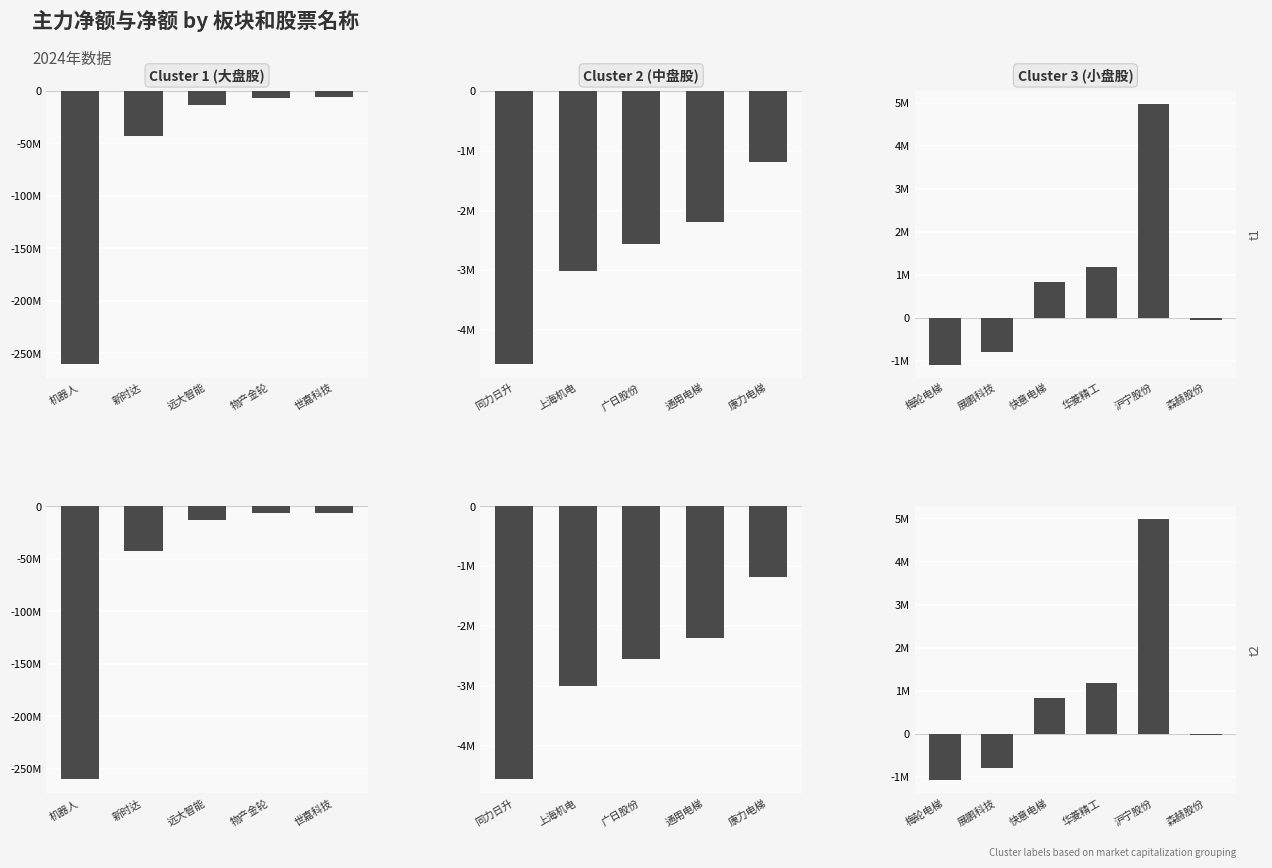

Is the value of 主力净额 at 展鹏科技 greater than the value of 净额 at 梅轮电梯?

Yes